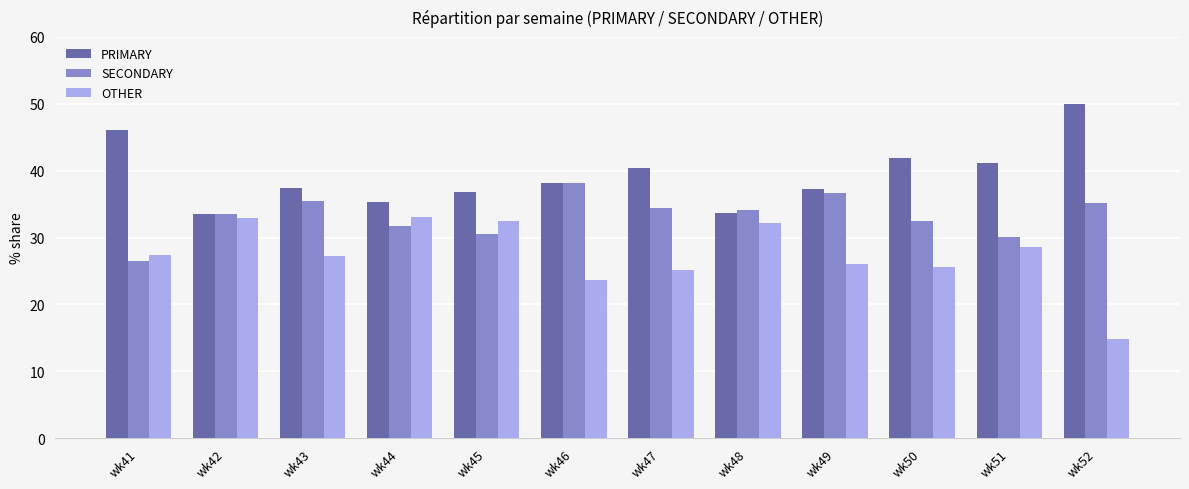

How many series are shown in this chart?

3